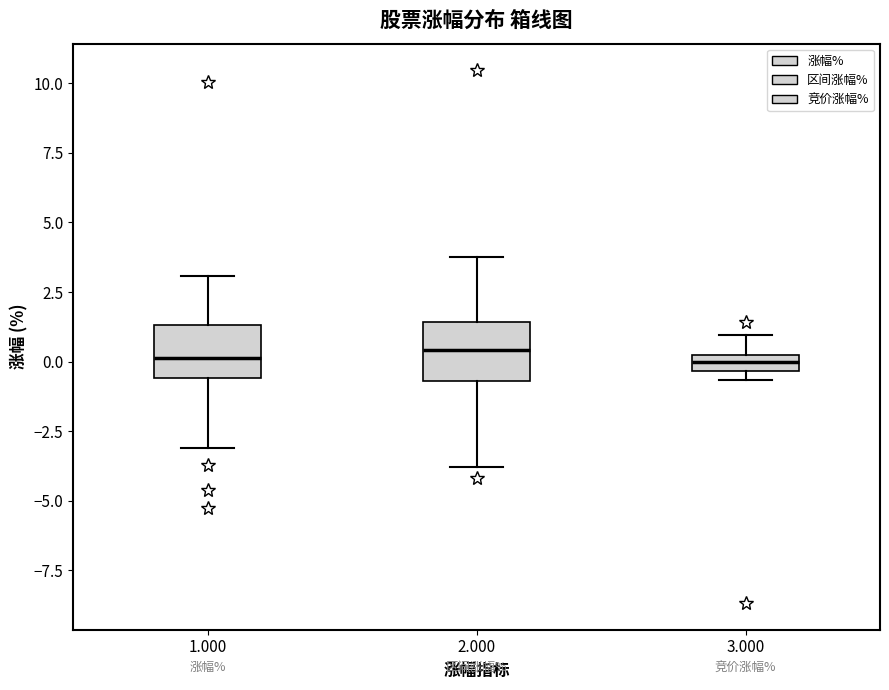

Where is the lower edge of the box at x = 3.000 on the y-axis? The values are not printed on the chart, so give them approximately, as read against the axis.

-0.5